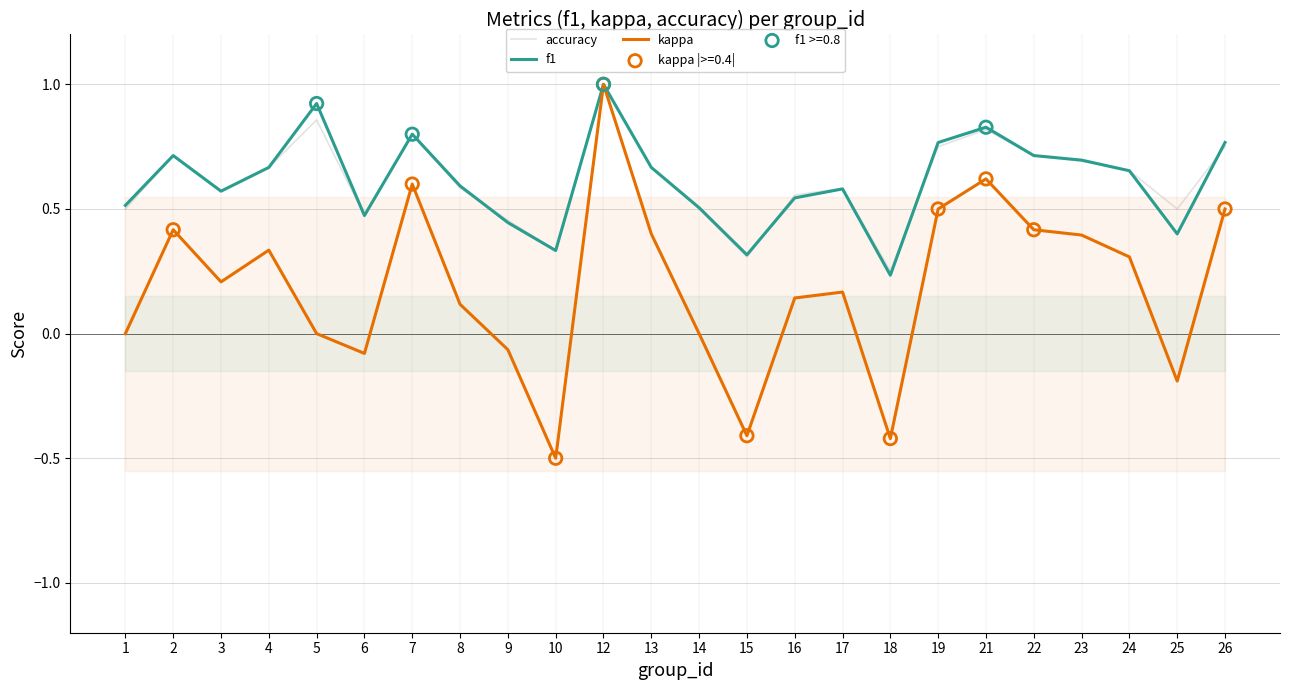

Which series has the largest Y range (max minus min)?

kappa